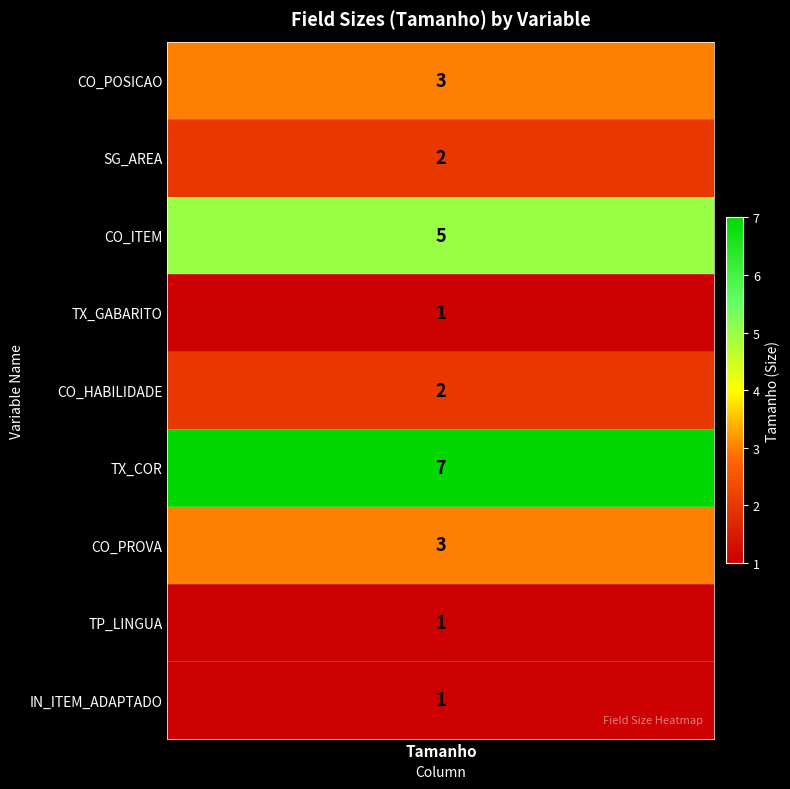

Is the value of IN_ITEM_ADAPTADO at 5 greater than the value of CO_ITEM at 4?

No